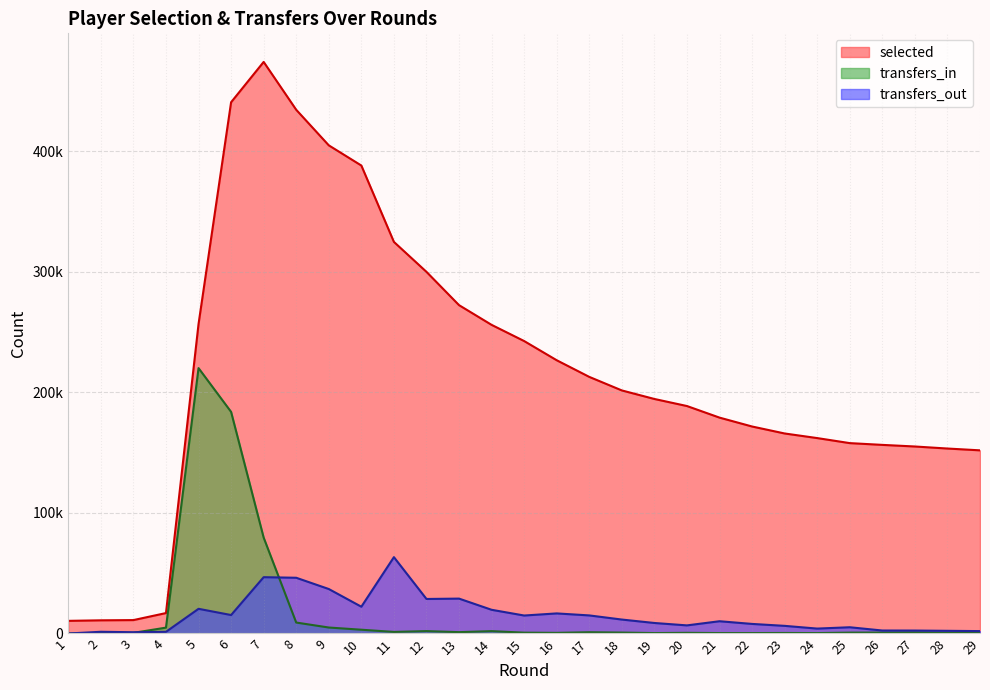

True or false: transfers_in has more than 2 interior local peaks.

True